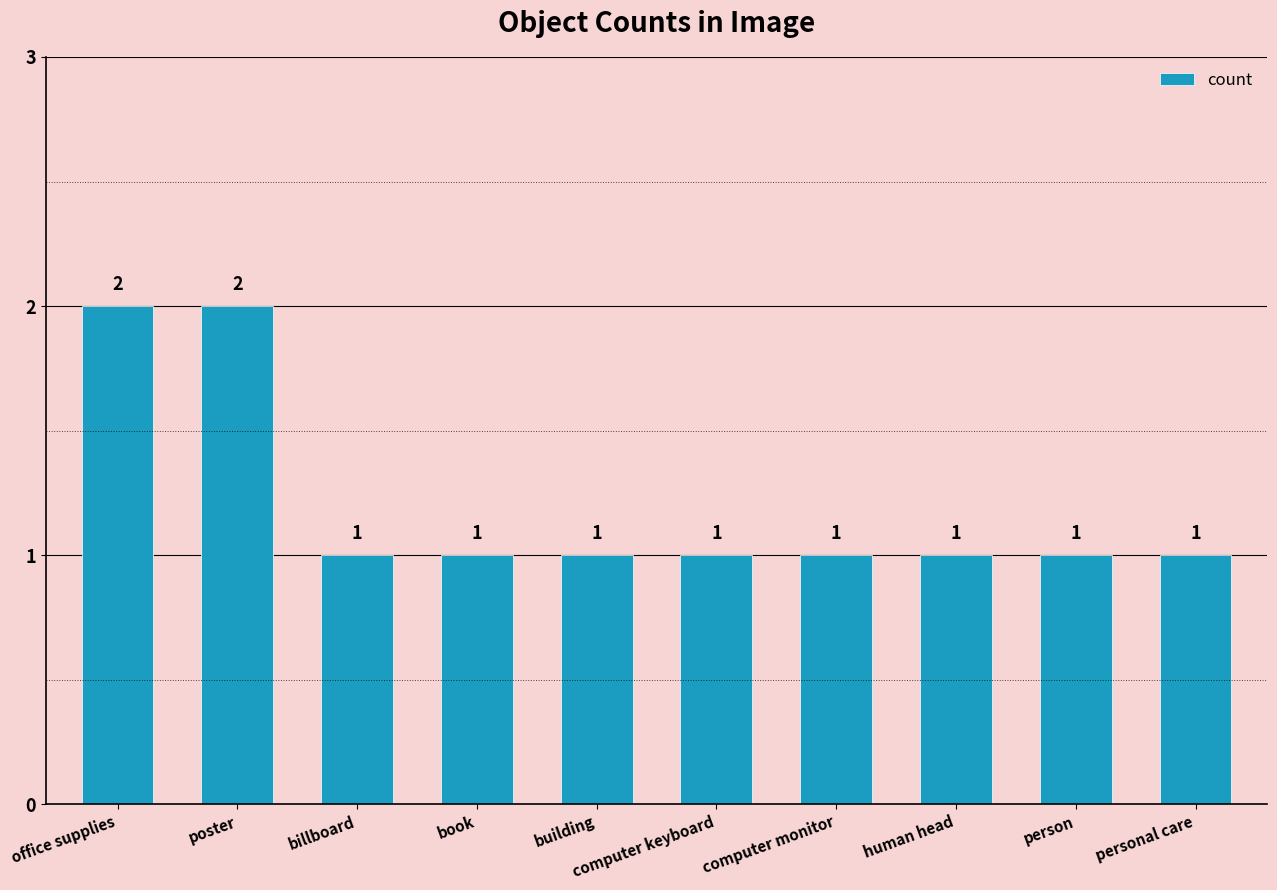

Count the number of data series in this chart.

1